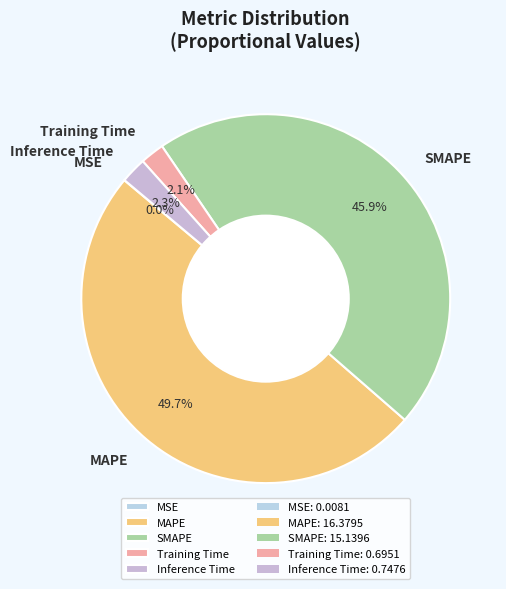

To the nearest percent, what percentage of the pie is MAPE?

50%